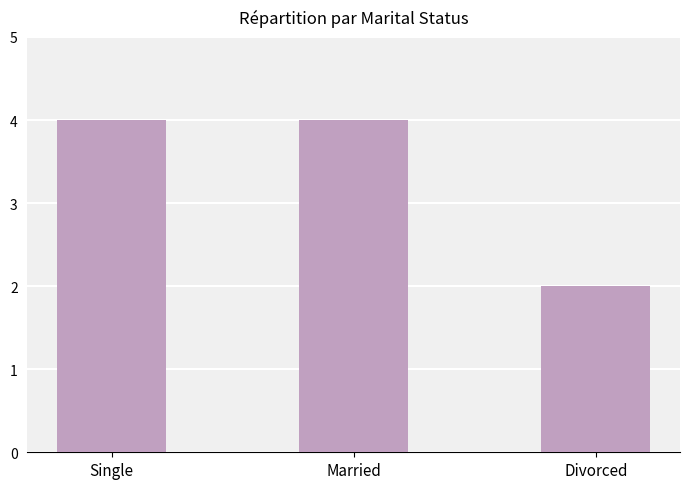

What is the average value?

3